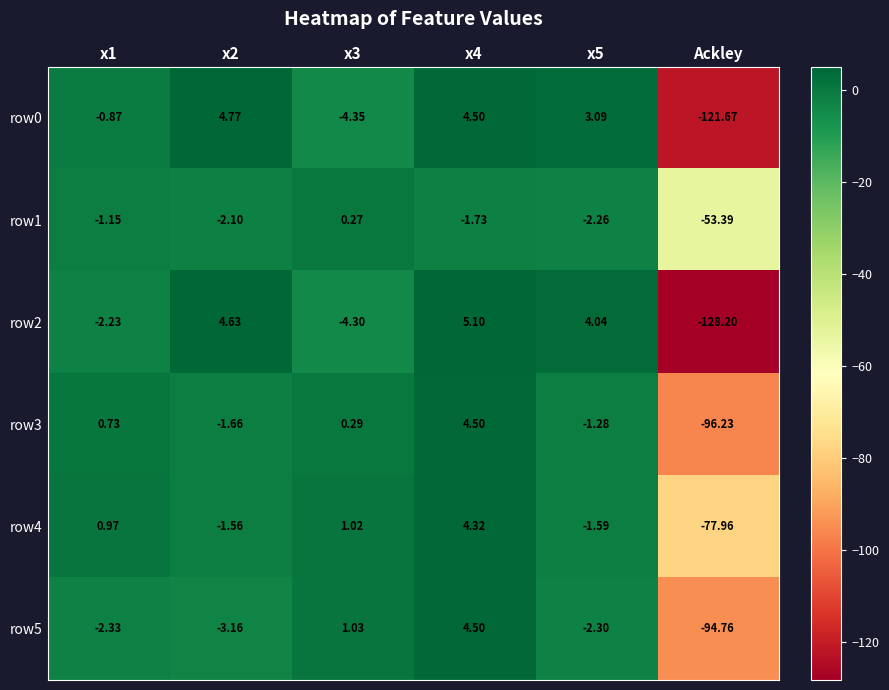

Is the value of row0 at x5 greater than the value of row2 at x5?

No